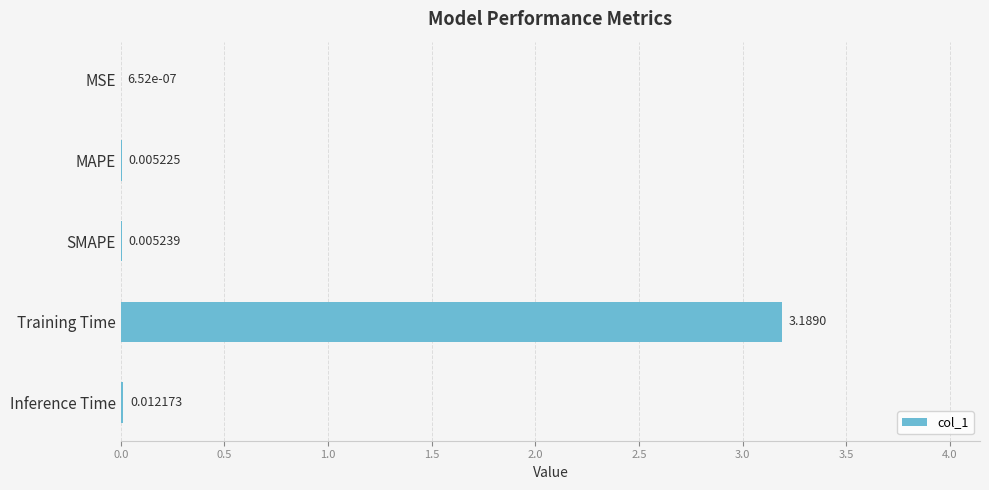

What is the average value?

0.6